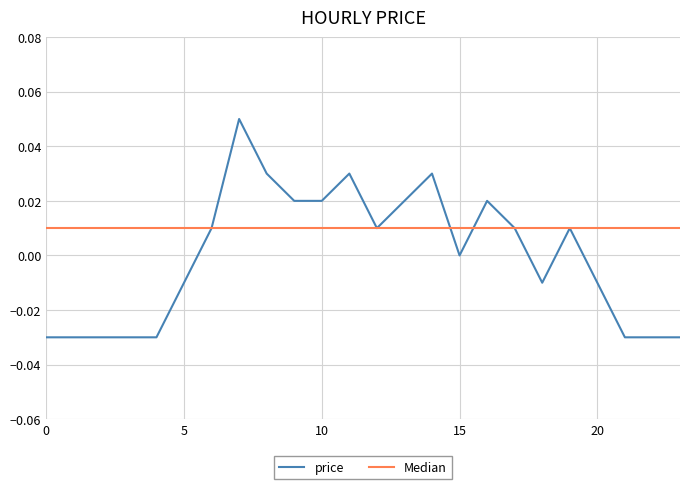

Does the chart display data point markers on the line(s)?

No